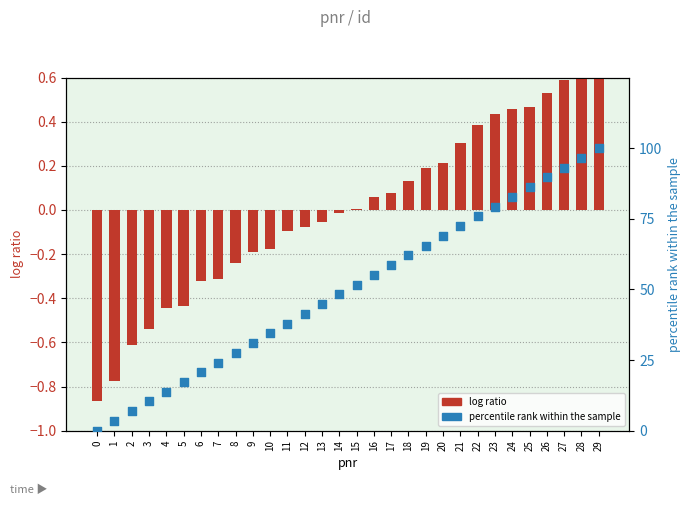

Which series has the largest total across all categories?

percentile rank within the sample